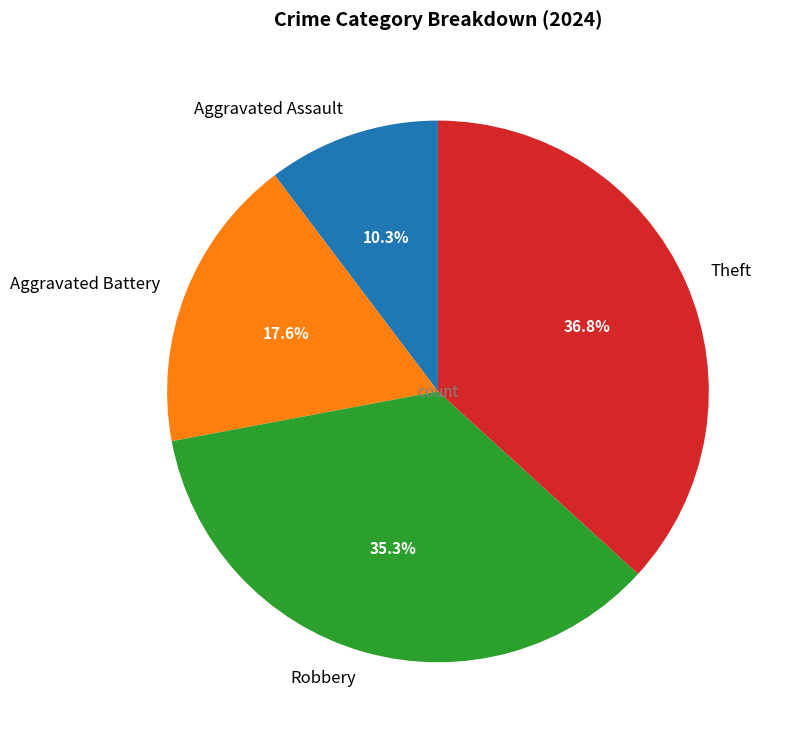

Is there any slice that represents more than half of the pie?

No